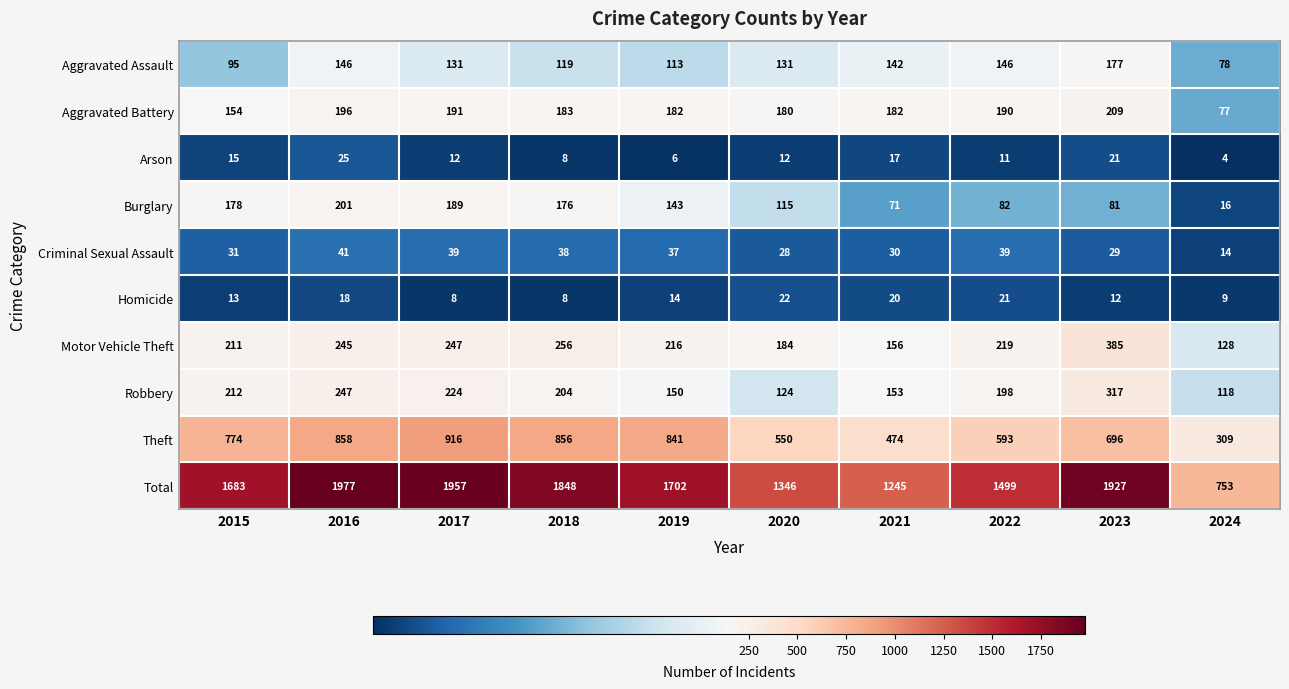

The value of Aggravated Assault at 2019 is 113. True or false?

True